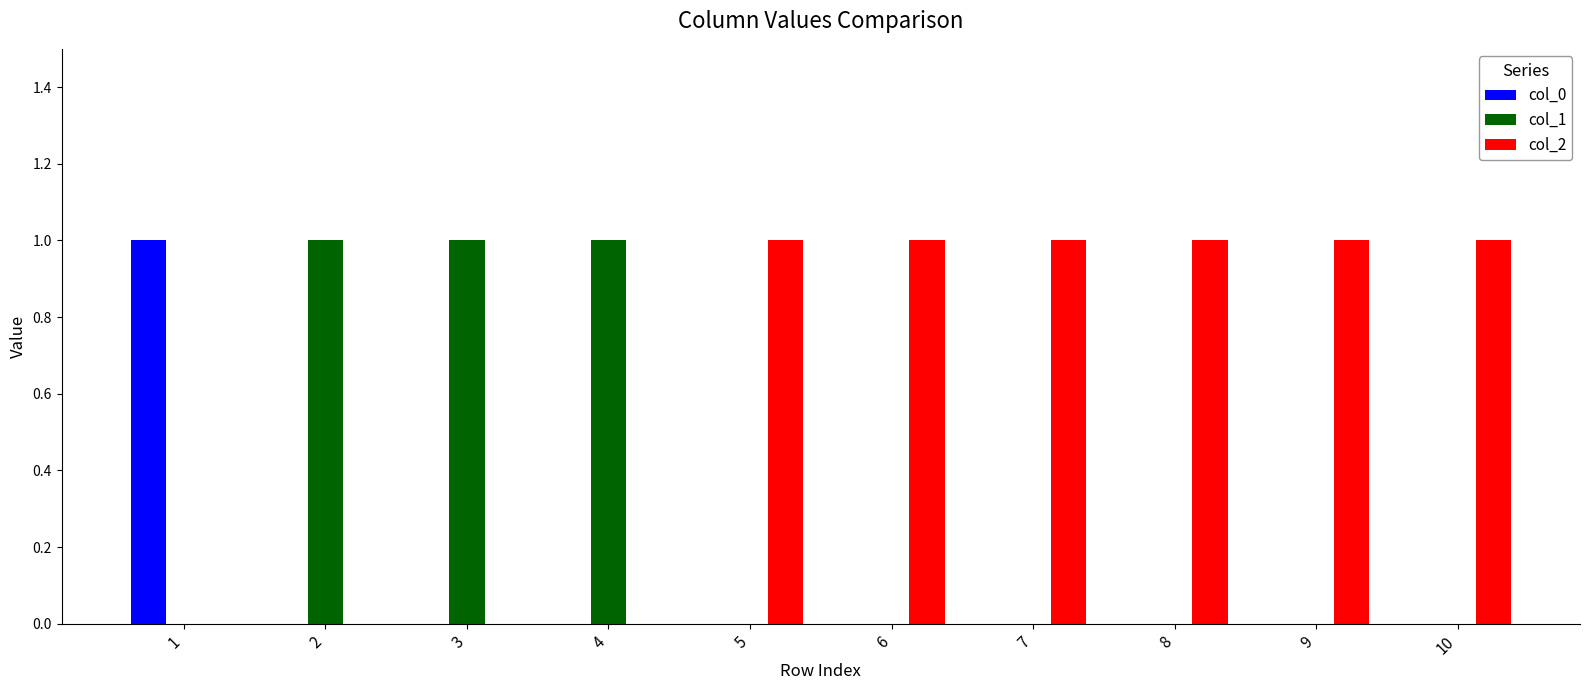

The col_0 series shows 0 at 8. True or false?

True